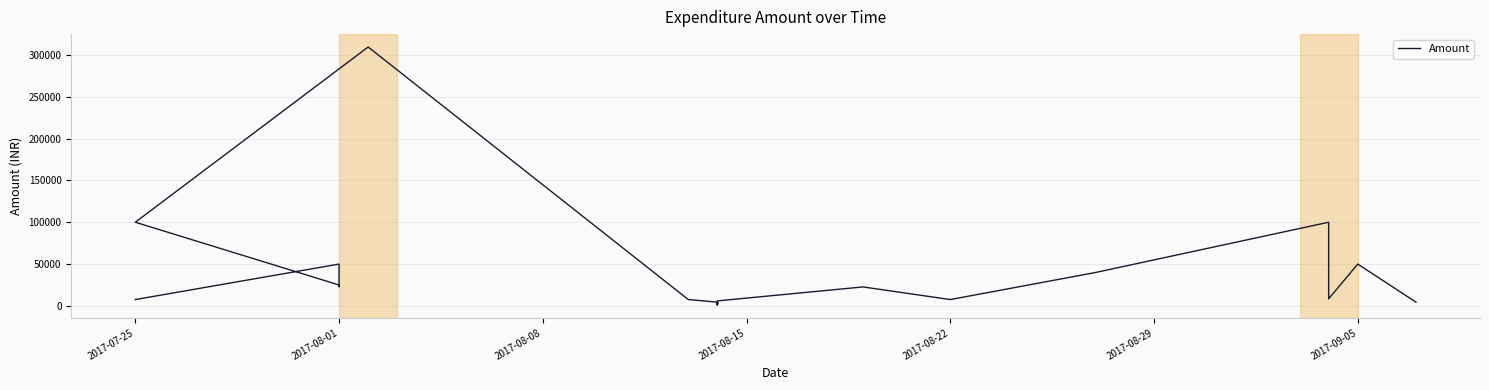

What is the smallest value displayed?

1200